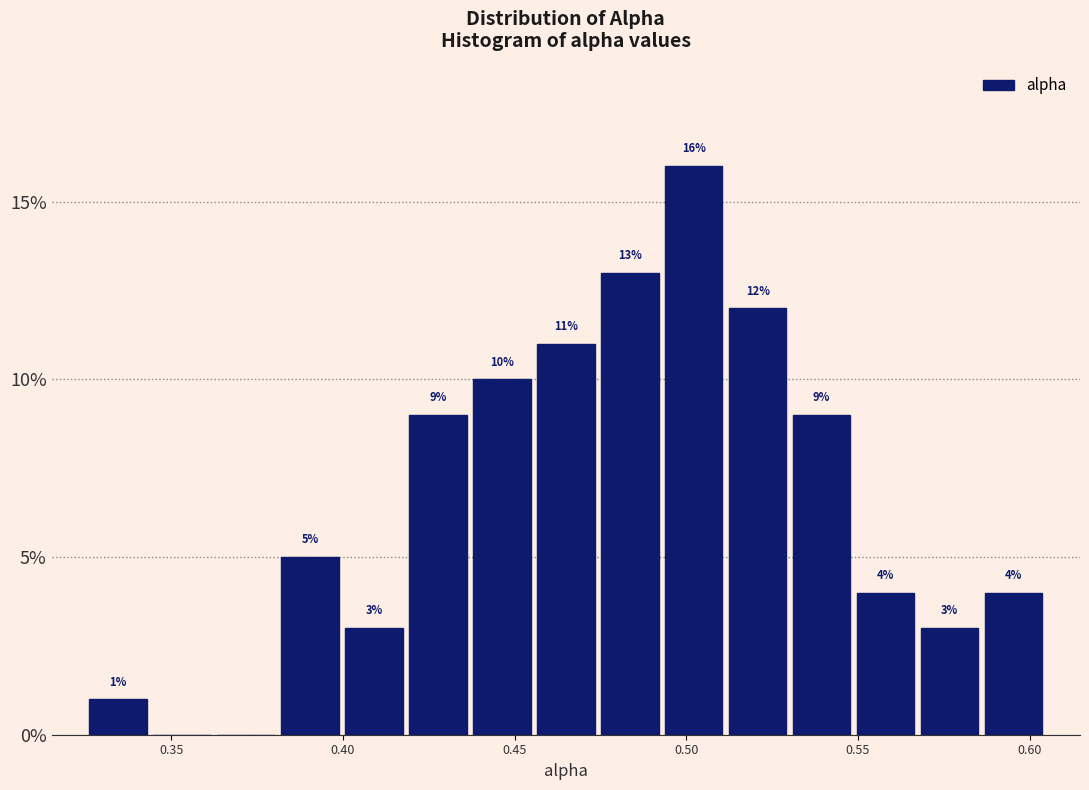

Read against the x-axis, roughly where is the centre of the tallest bar?

0.500